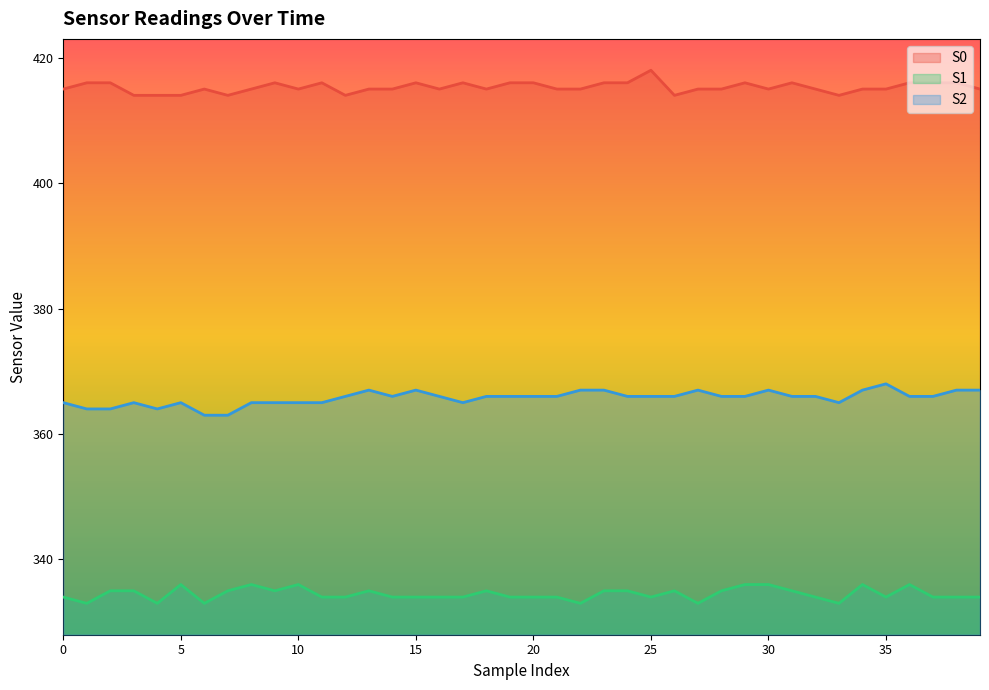

Which series has the largest total across all categories?

S0